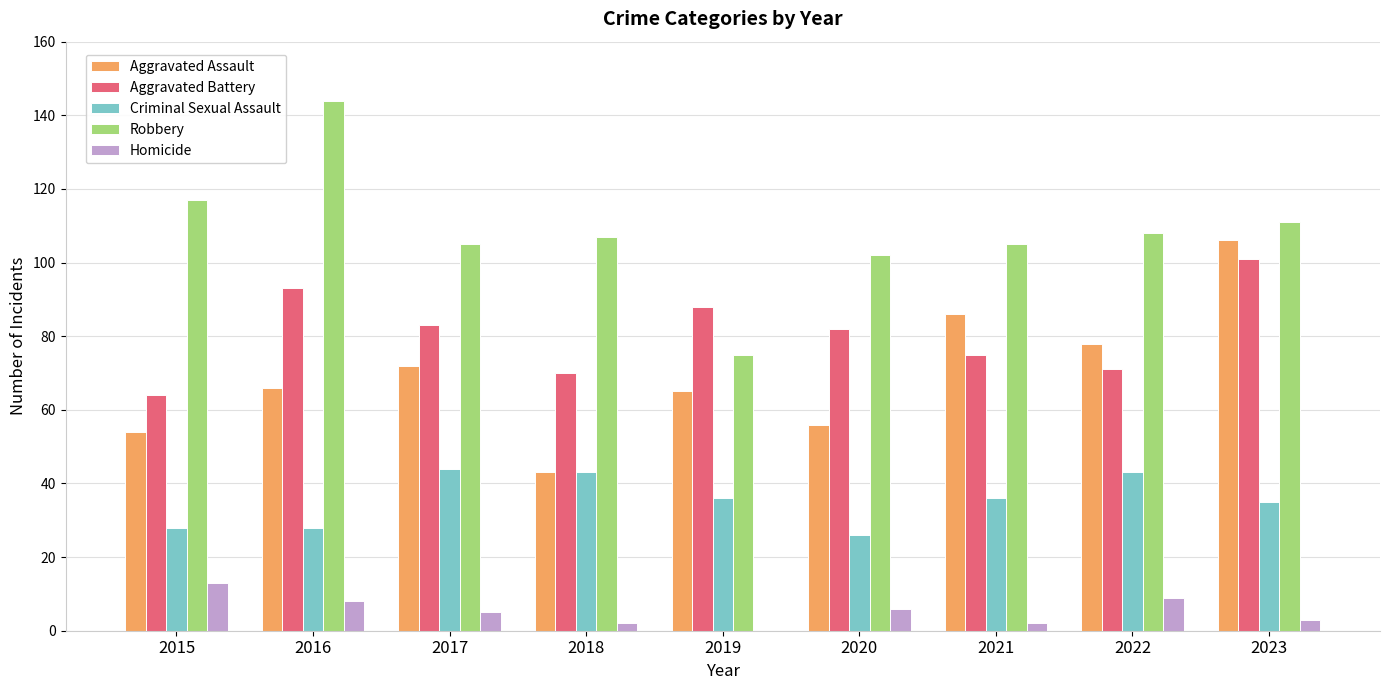

How many groups of bars are there?

9